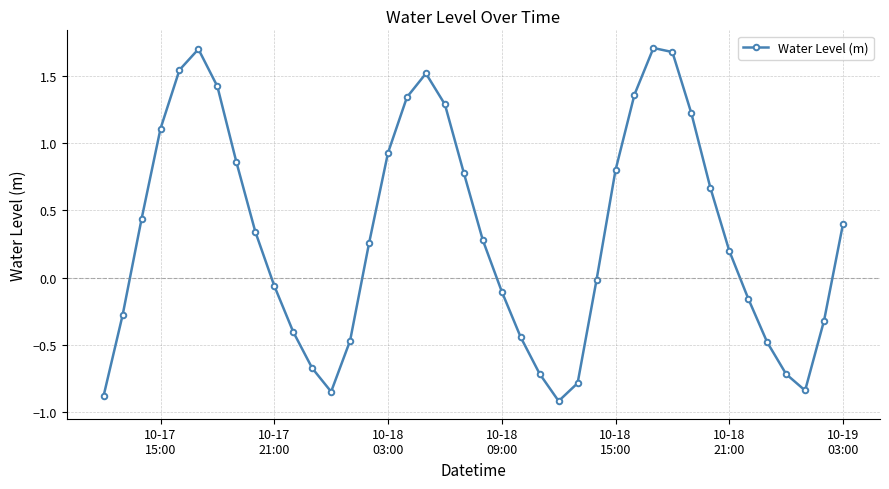

What is the difference between the maximum and minimum values?

2.6